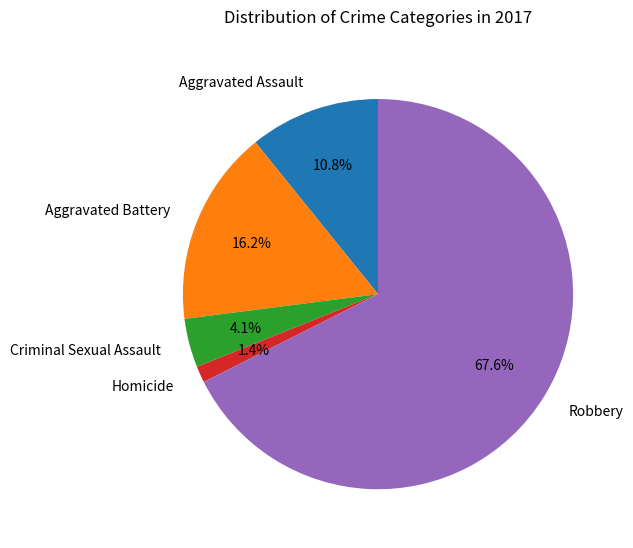

Rank the categories by value from highest to lowest.

Robbery, Aggravated Battery, Aggravated Assault, Criminal Sexual Assault, Homicide